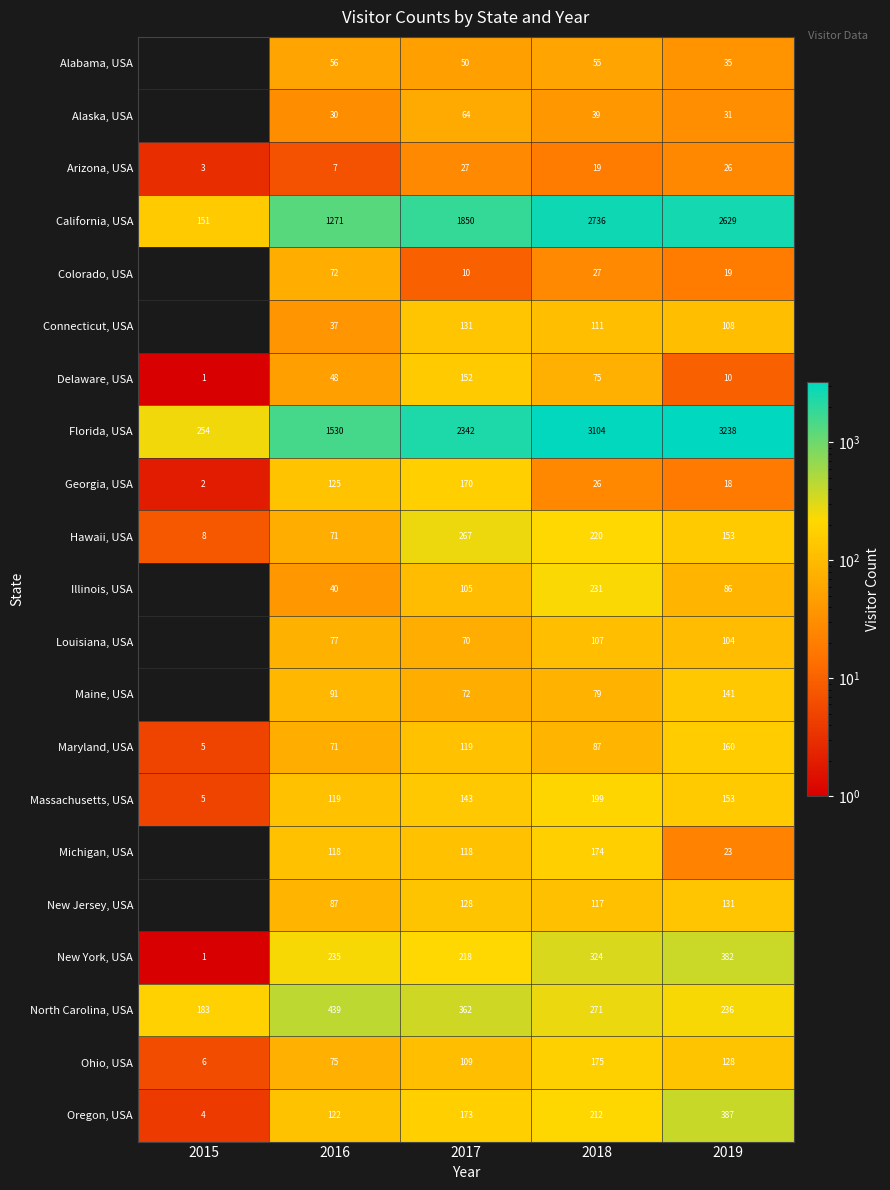

Is the value of Illinois, USA at 2016 greater than the value of Louisiana, USA at 2018?

No